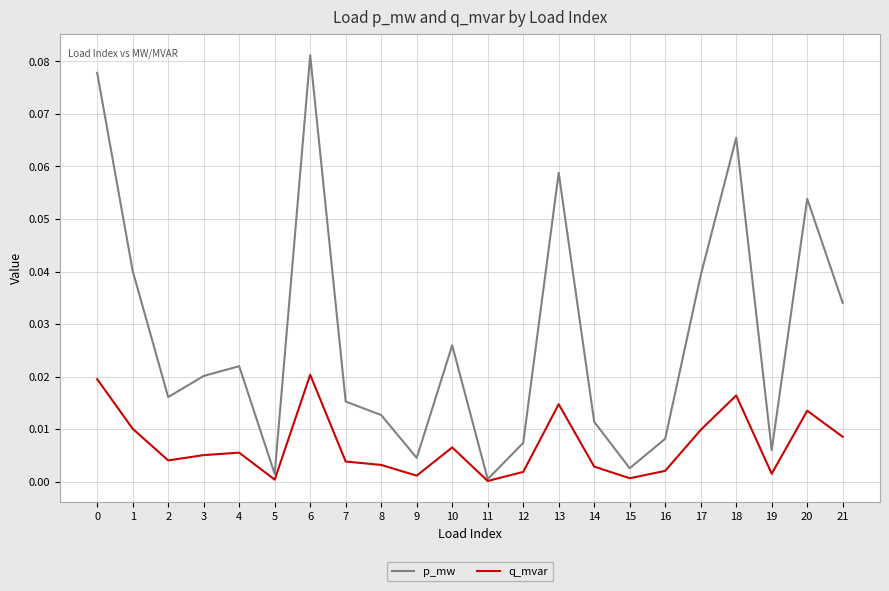

Rank the series by their average value, from highest to lowest.

p_mw, q_mvar